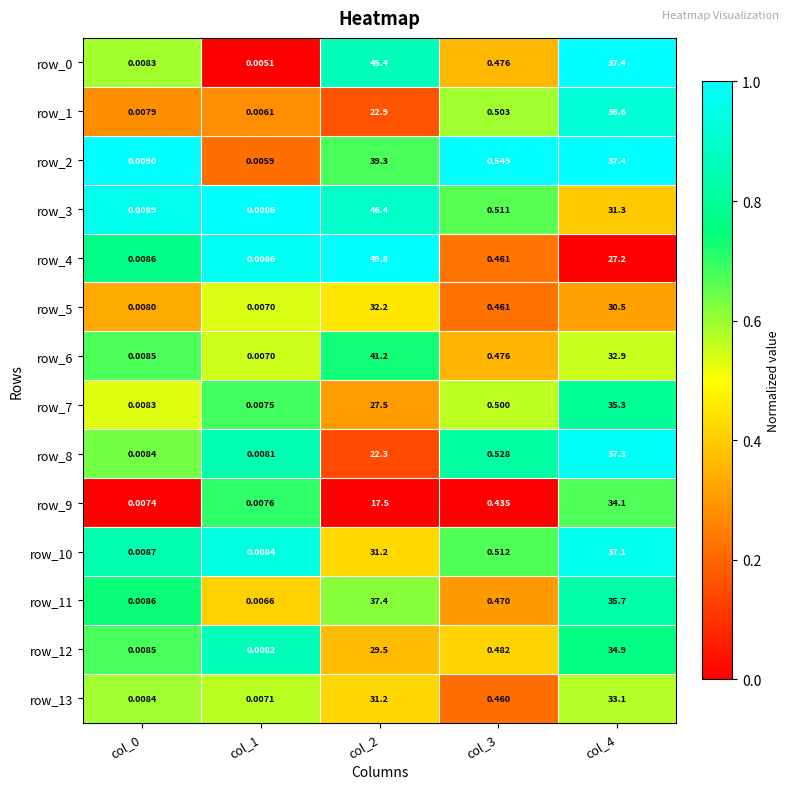

How many distinct data groups are displayed?

14